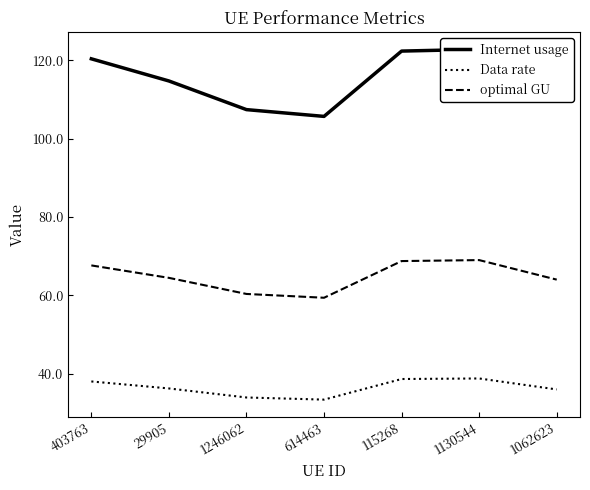

Rank the categories by Internet usage value from highest to lowest.

1130544, 115268, 403763, 29905, 1062623, 1246062, 614463